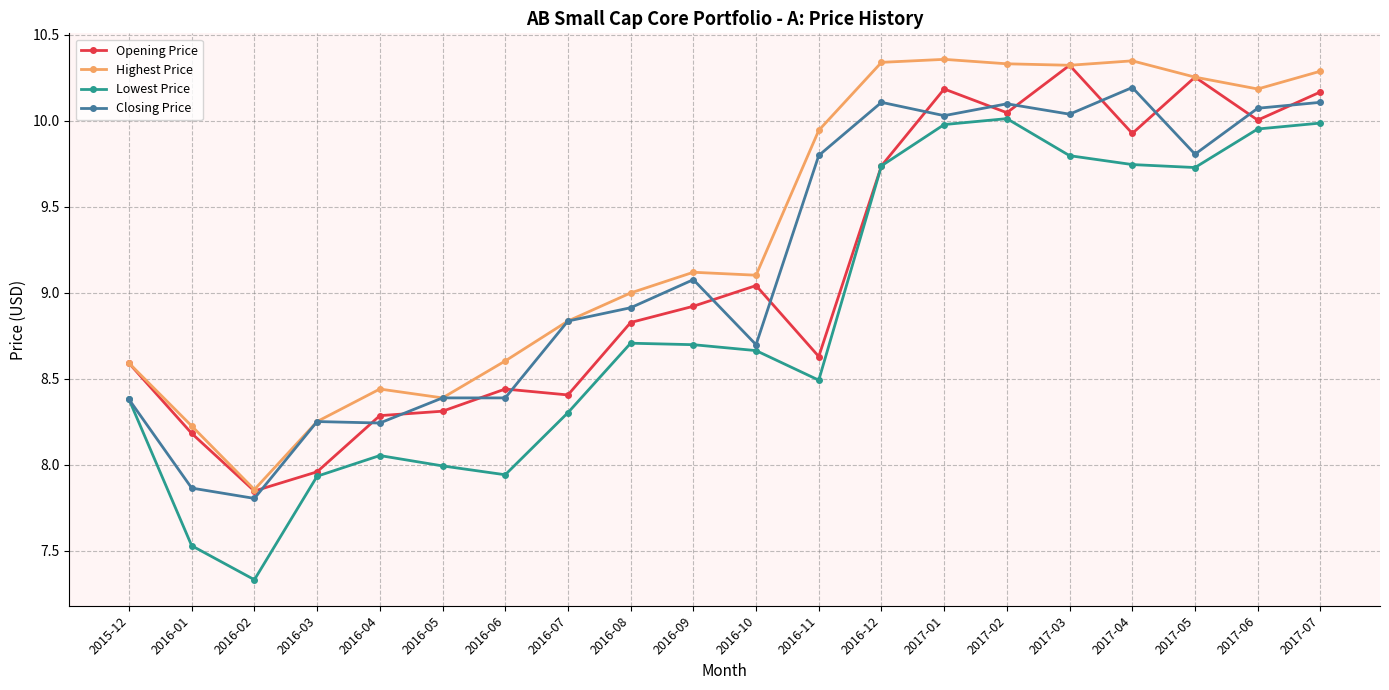

What is the difference between the maximum and minimum values in the Opening Price series?

2.5